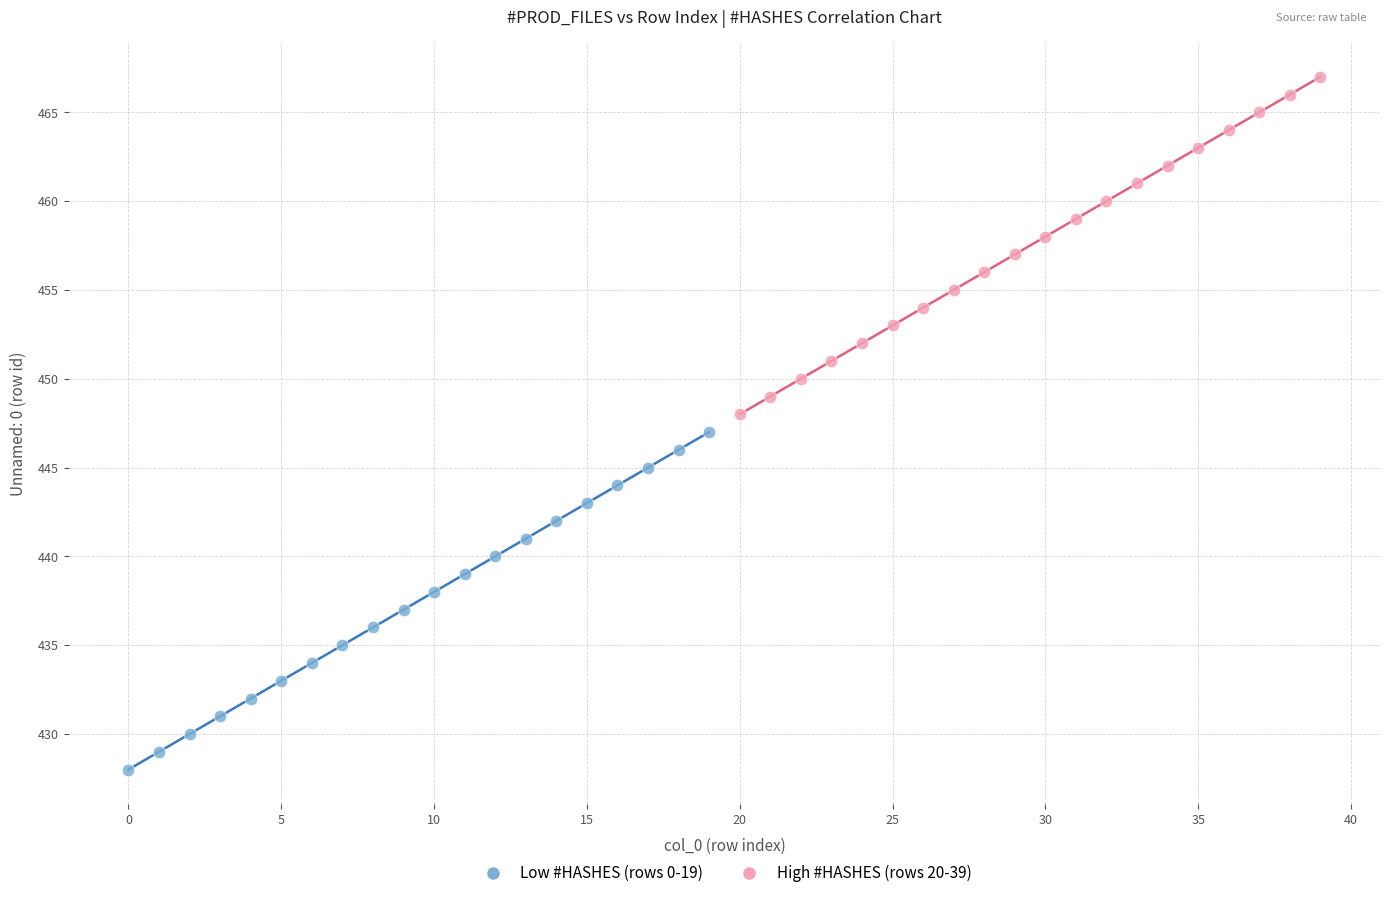

Which series reaches the maximum Y coordinate?

High #HASHES (rows 20-39)